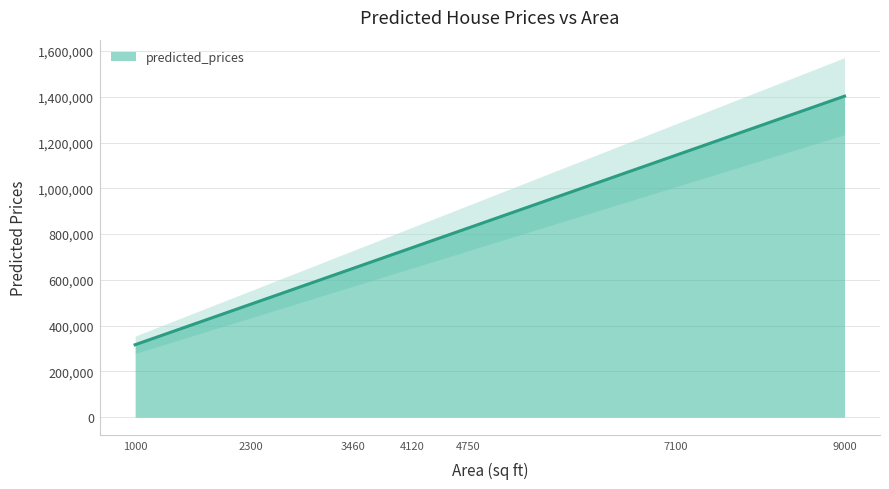

What is the difference between the values at 5490 and 9000?

476614.7